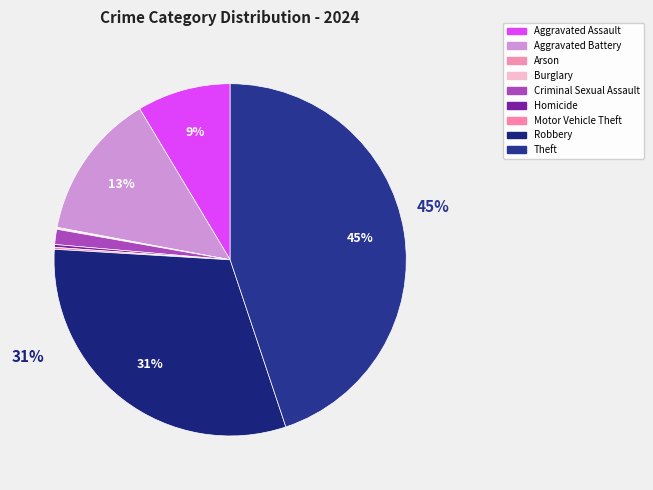

To the nearest percent, what is the combined percentage of Arson and Aggravated Battery?

14%